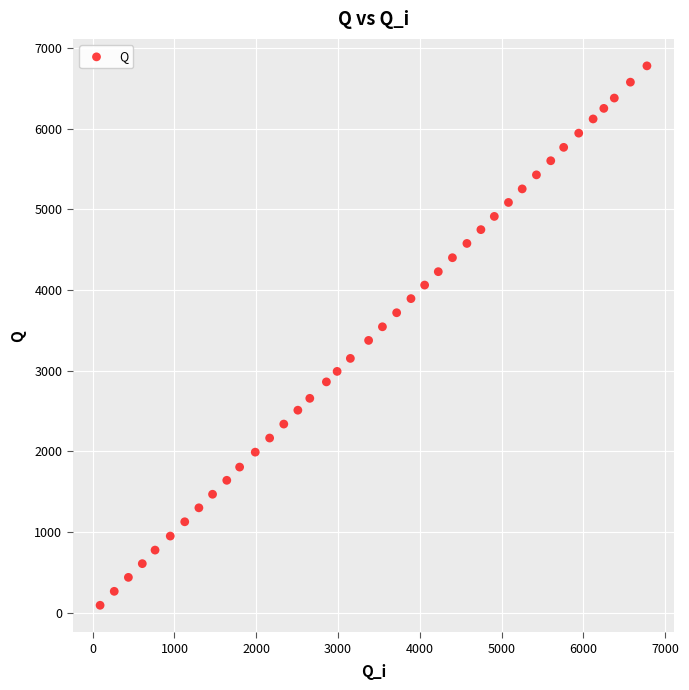

What is the range of Y values (max minus min)?

6686